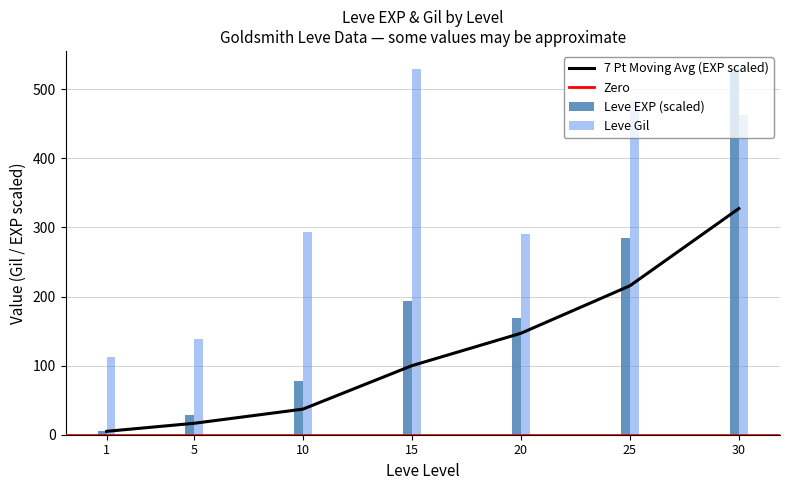

How many bars are there in total?

14